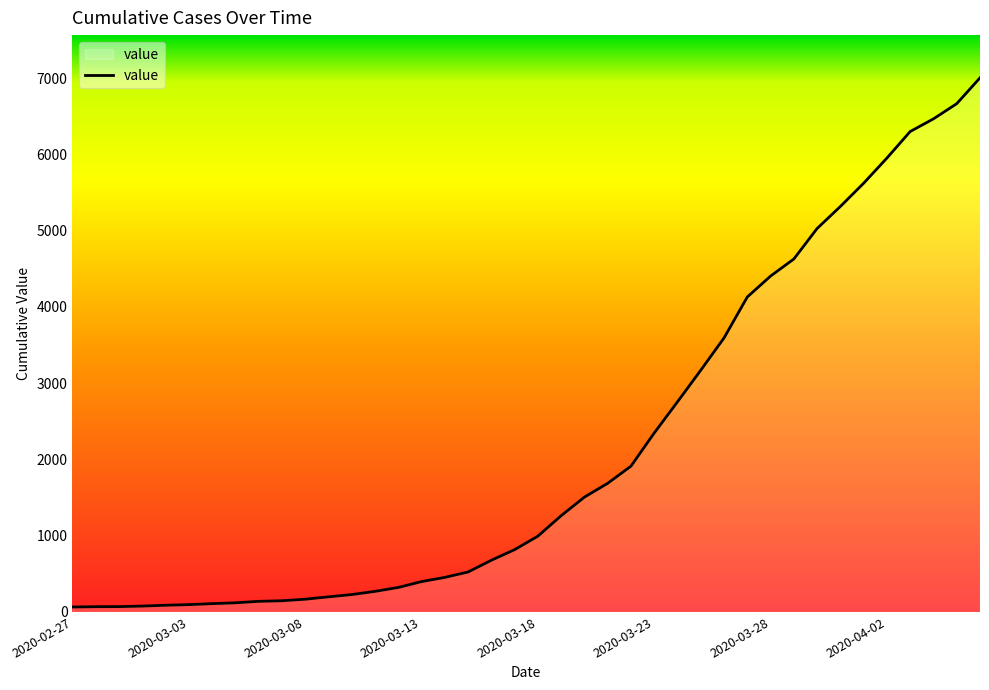

What is the maximum value shown in the chart?

7005